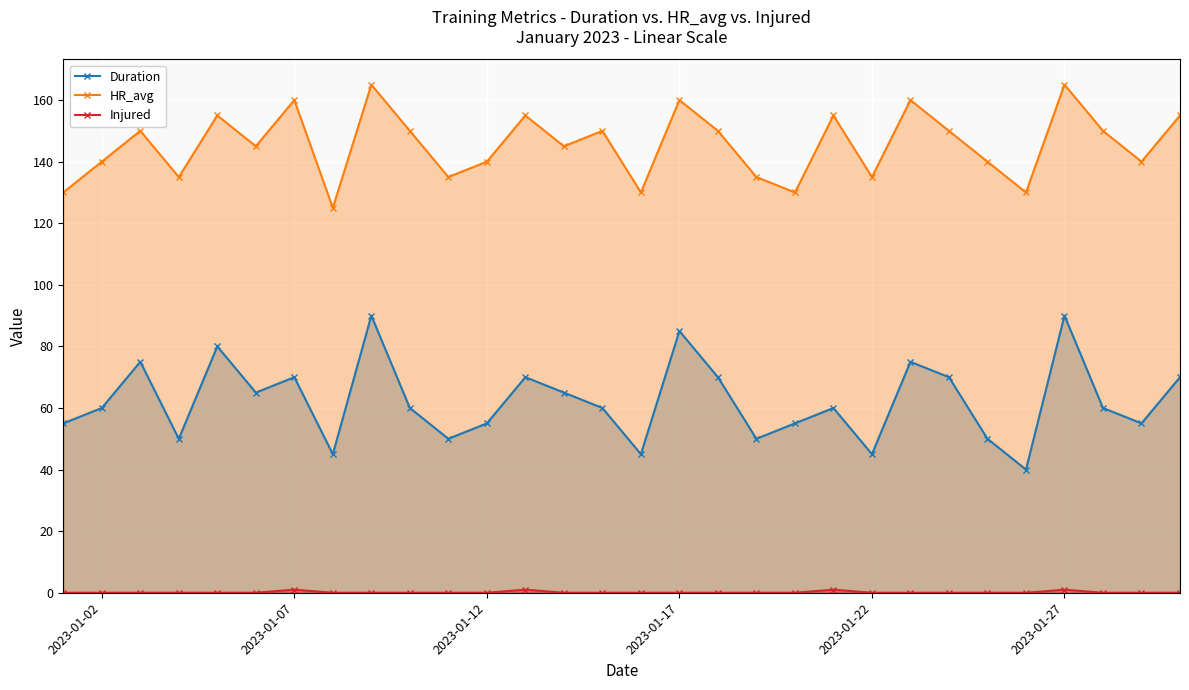

Is it true that Duration equals 16 at 2023-01-22?

False